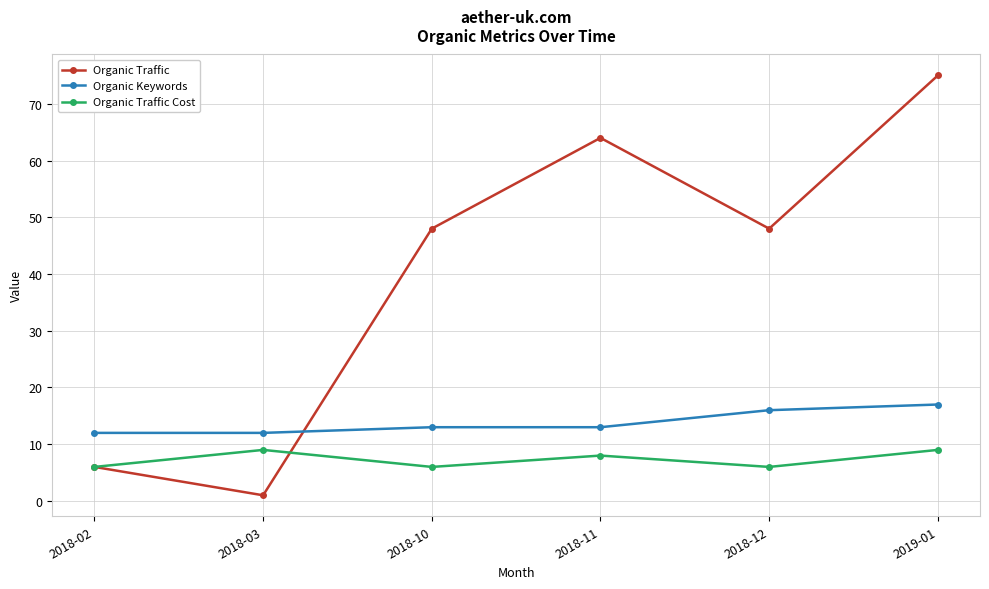

What is the difference between the maximum and minimum values in the Organic Traffic series?

74